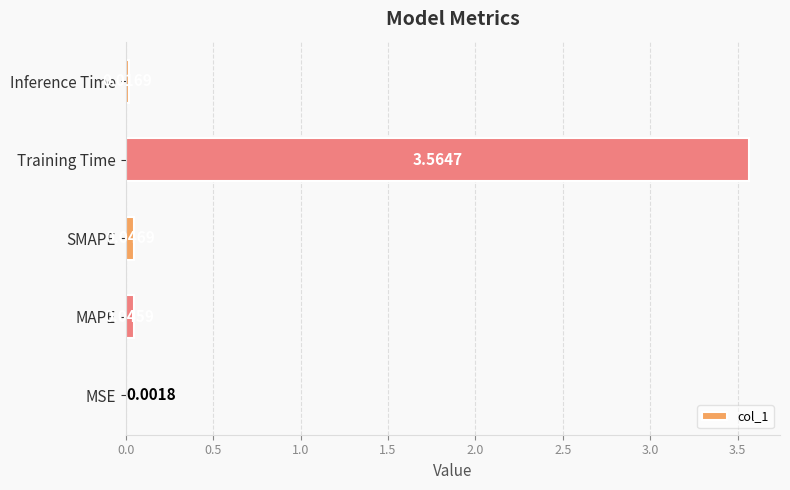

Between MSE and Training Time, which is larger?

Training Time